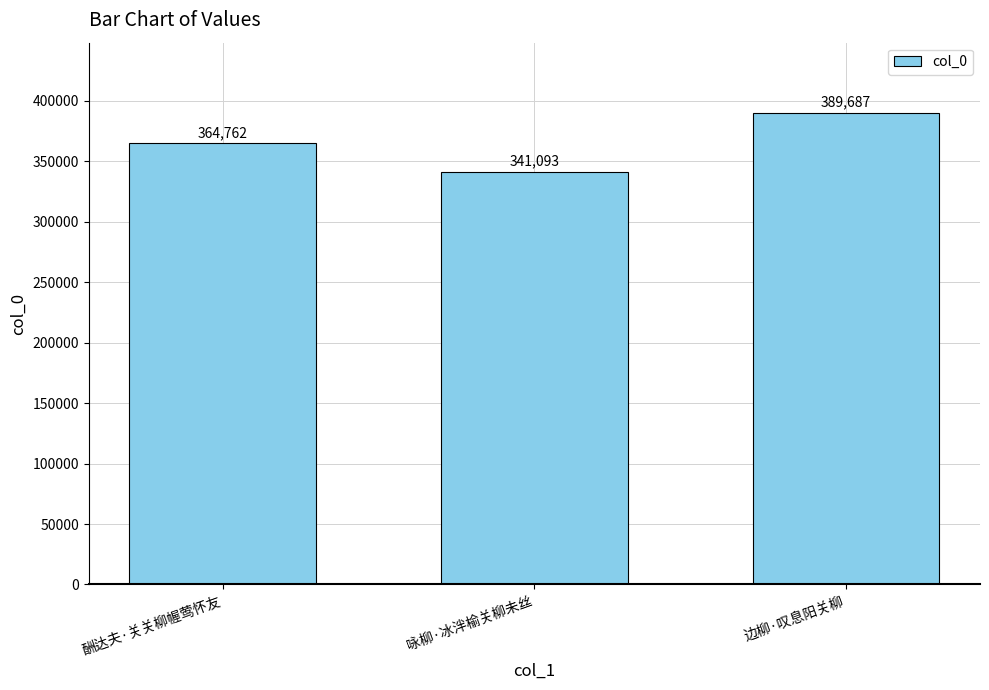

What is the difference between the values at 边柳·叹息阳关柳 and 咏柳·冰泮榆关柳未丝?

48594